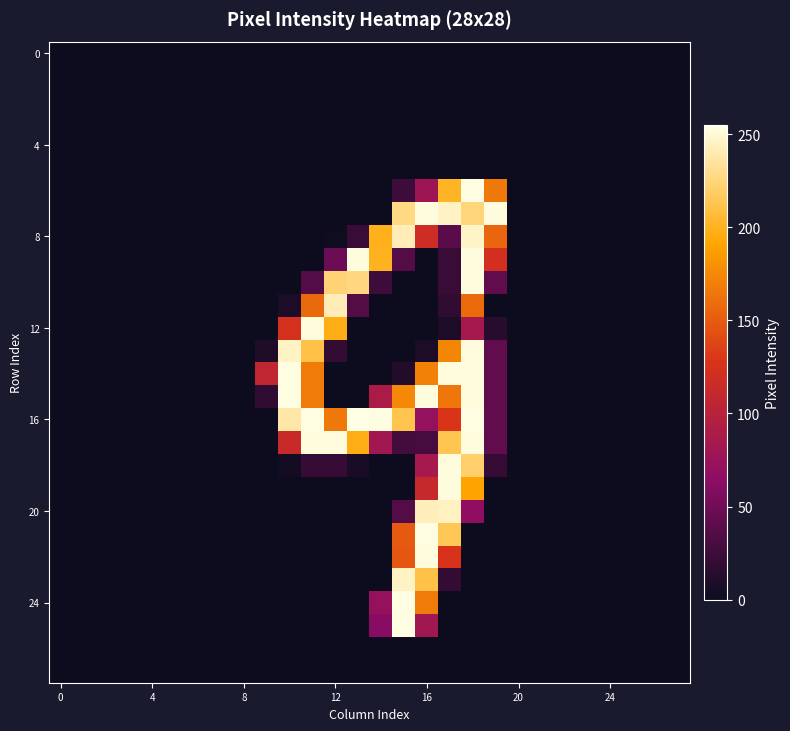

Which series has the largest total across all categories?

16